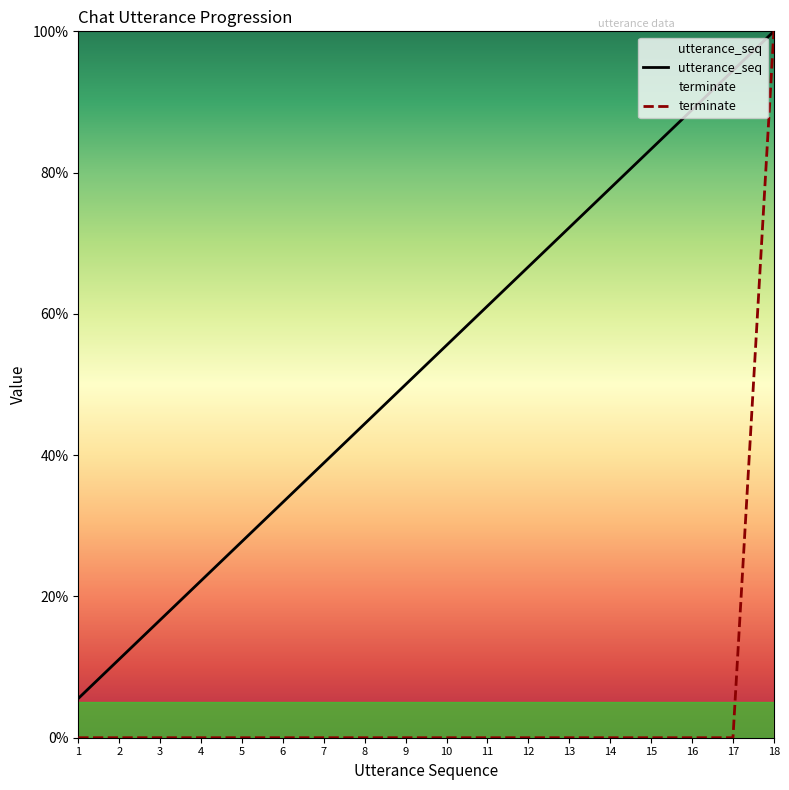

At which label does terminate reach its minimum?

1